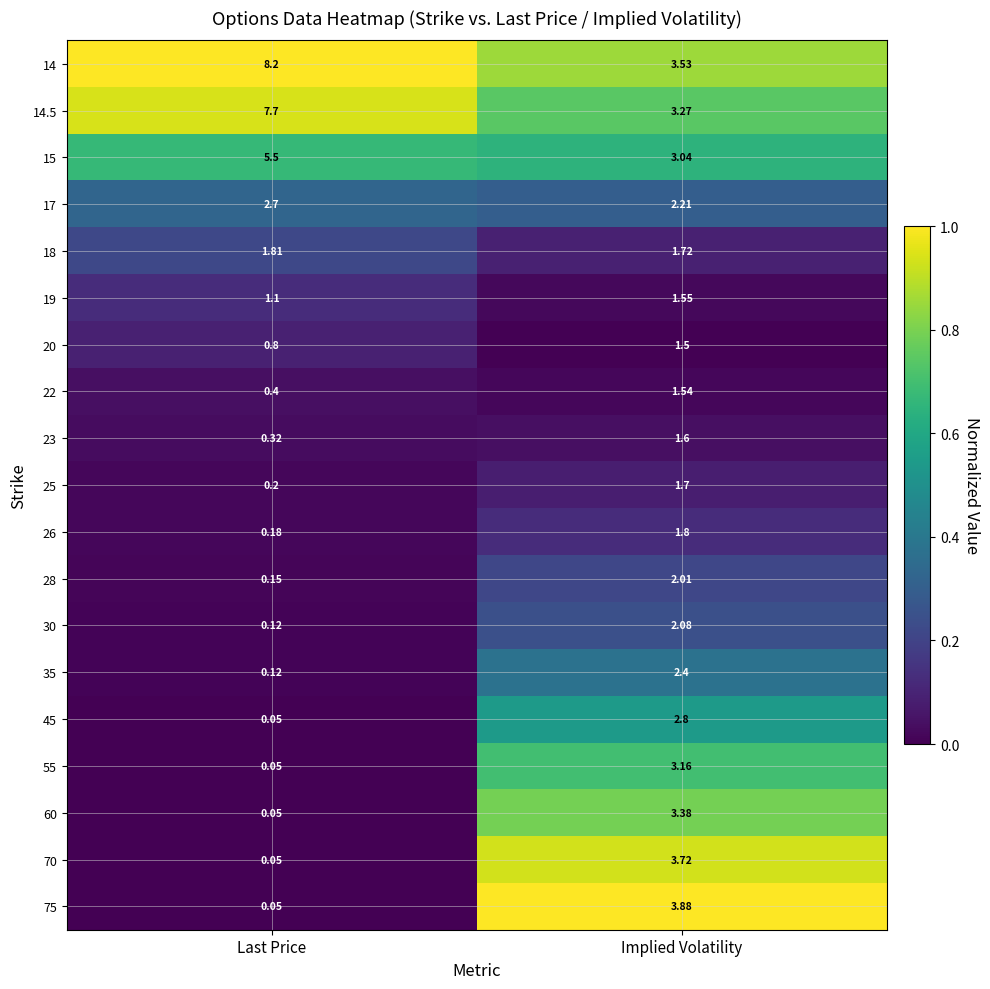

List the labels in order of 75 value, smallest first.

Last Price, Implied Volatility